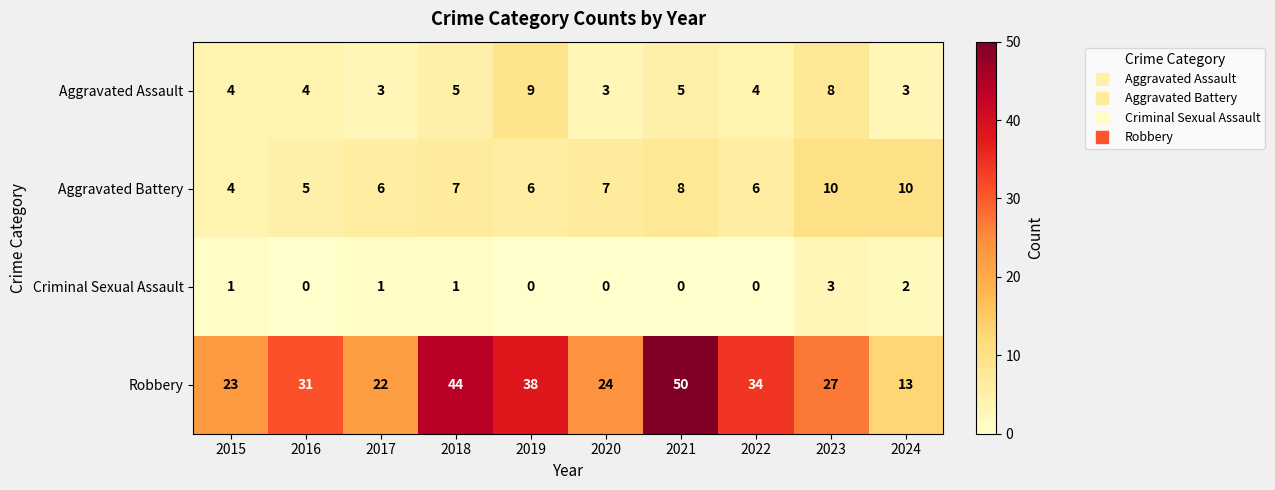

Which series changed the most between 2017 and 2021?

Robbery